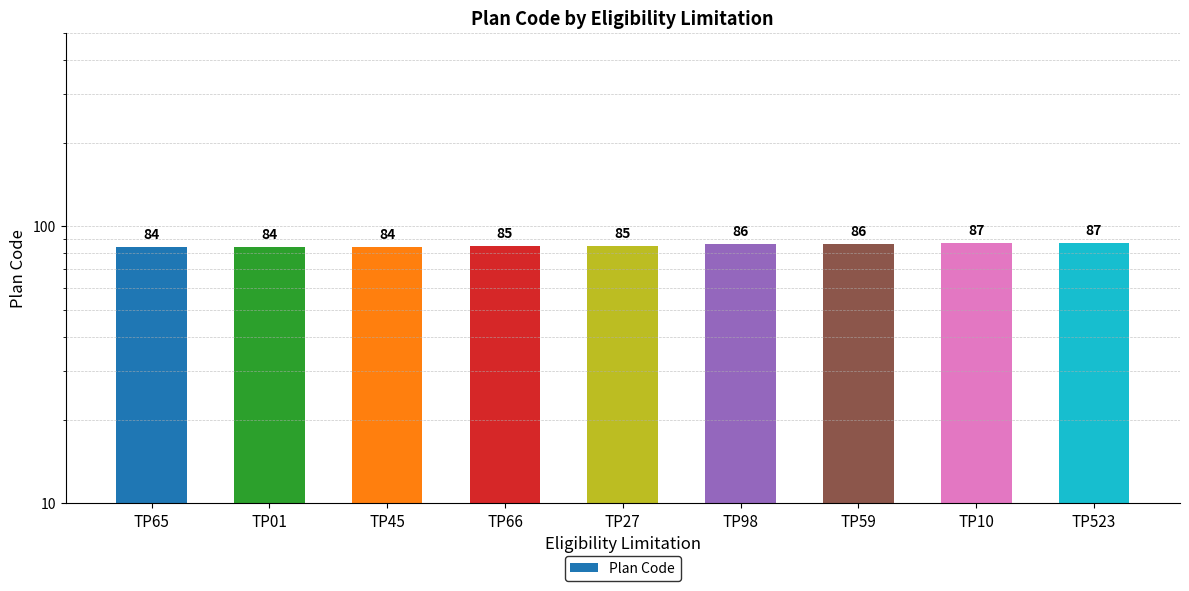

What is the difference between the values at TP59 and TP65?

2